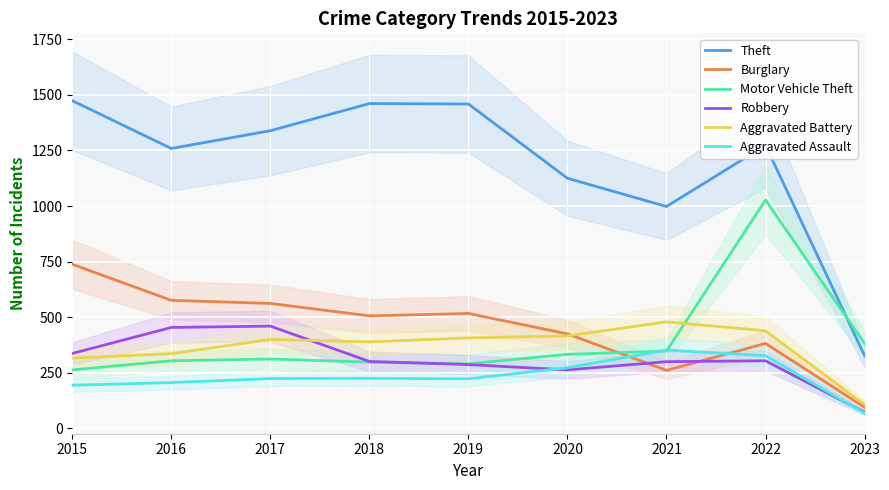

At how many categories does at least one series exceed 716?

8